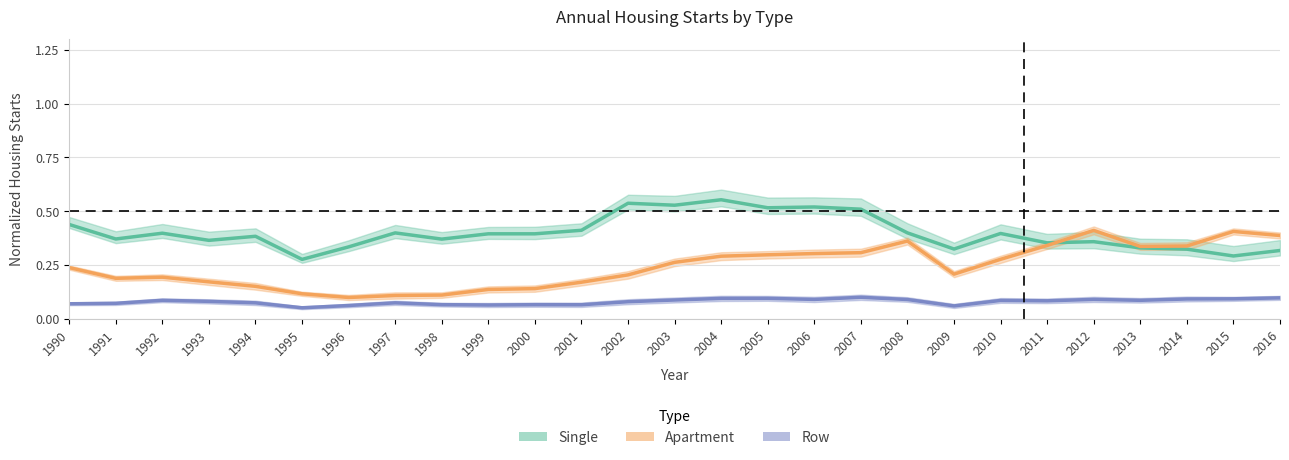

How many lines are shown in the chart?

3